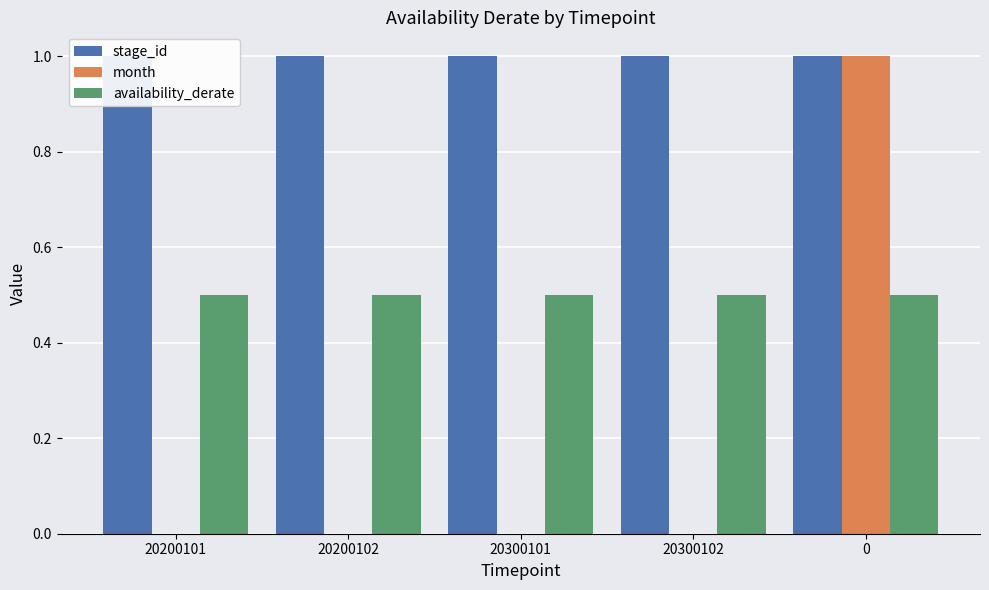

Rank the series by their average value, from highest to lowest.

stage_id, availability_derate, month